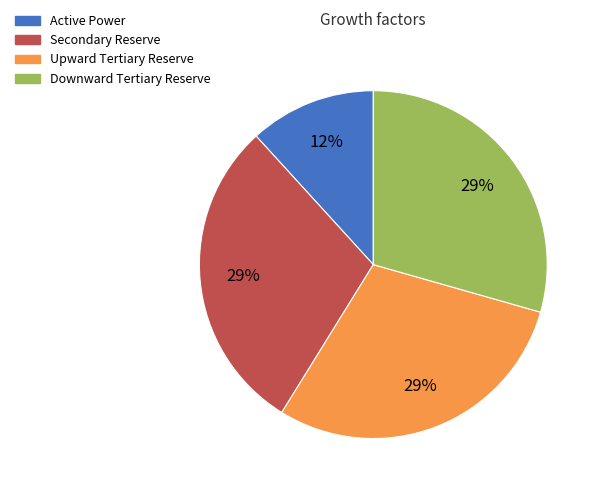

Does Secondary Reserve represent more than half of the total?

No